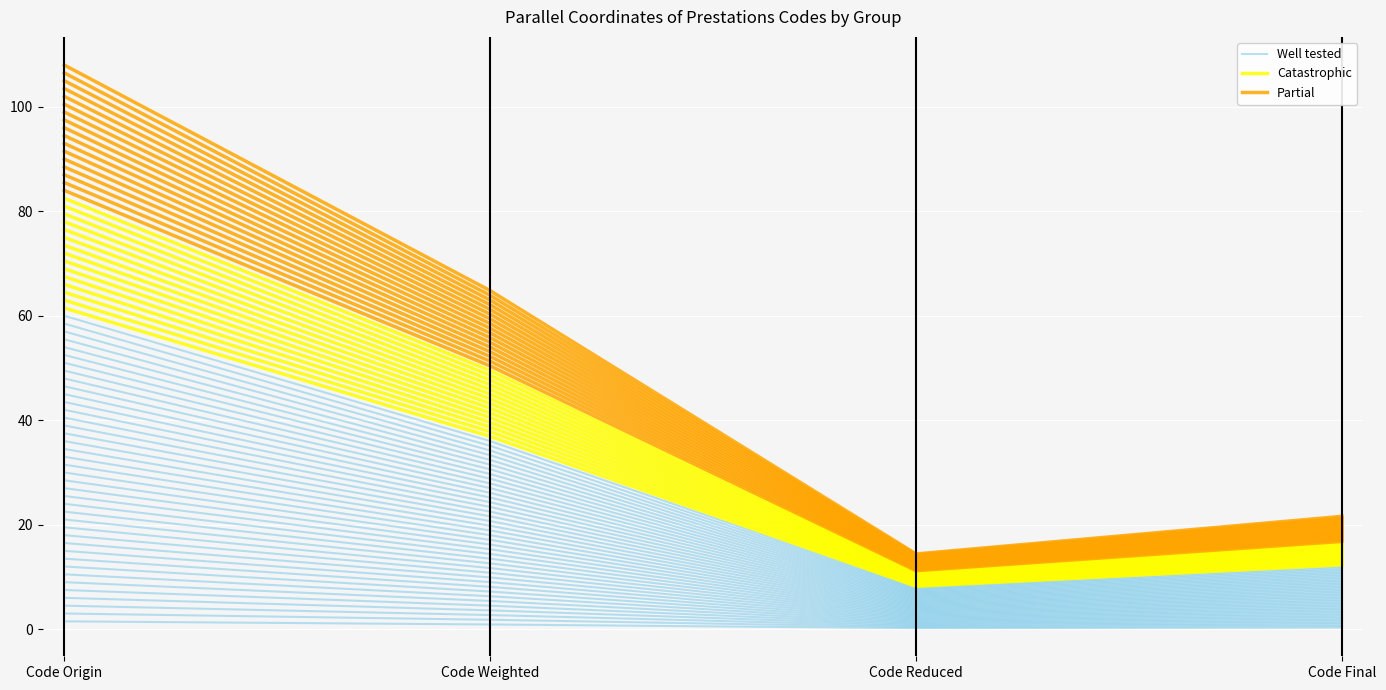

How many distinct data groups are displayed?

3